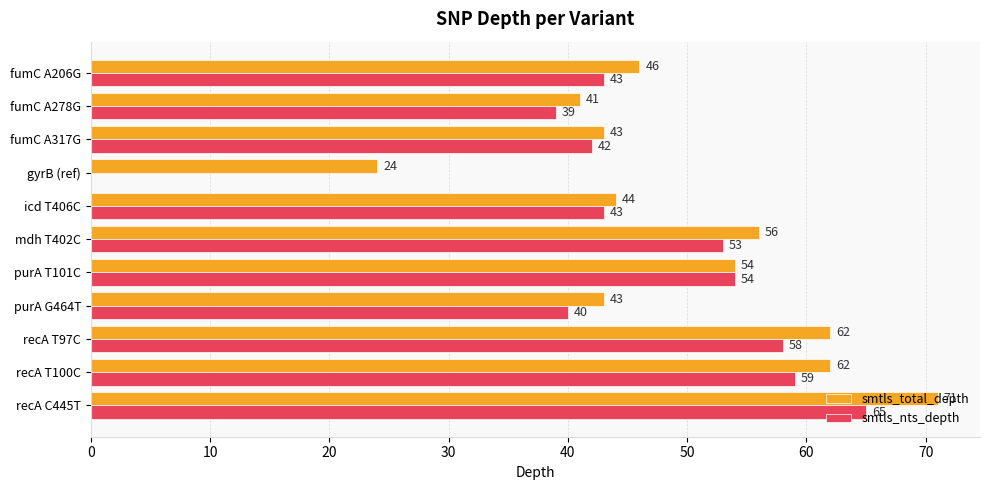

Which category has the highest value across all series?

recA C445T